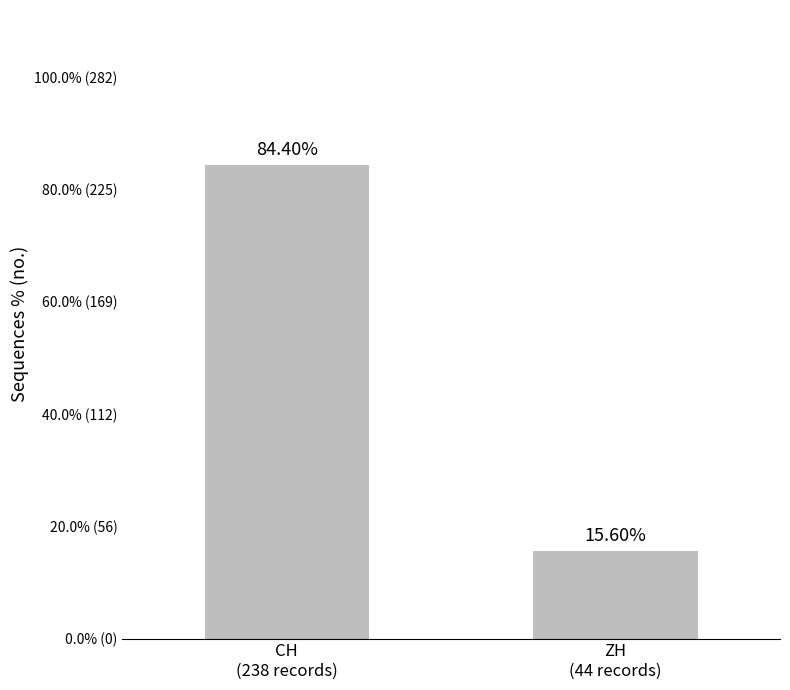

Are the bars horizontal?

No